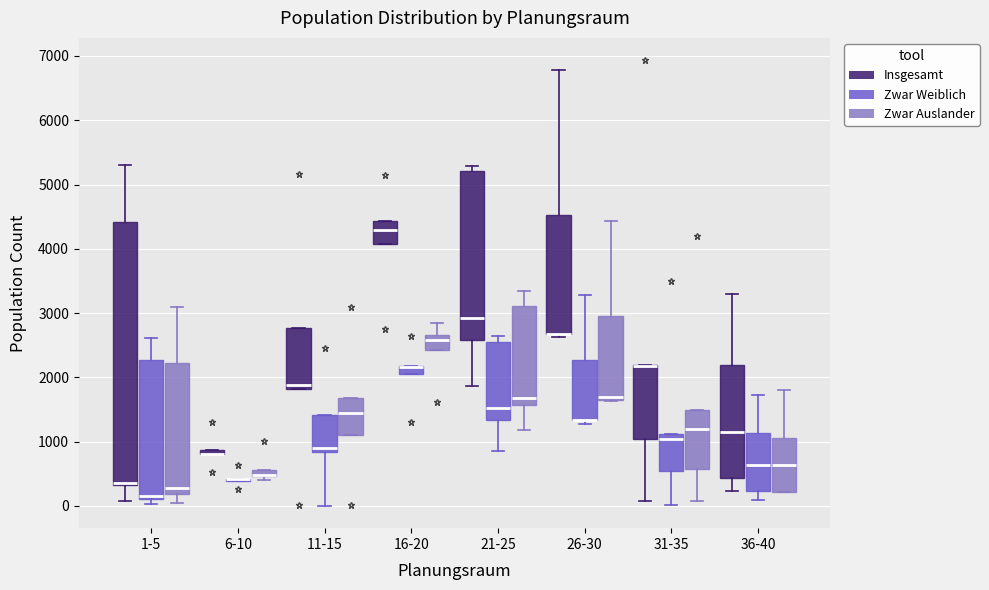

Which box is the tallest, from its lower edge to its upper edge?

1-5 (Insgesamt)